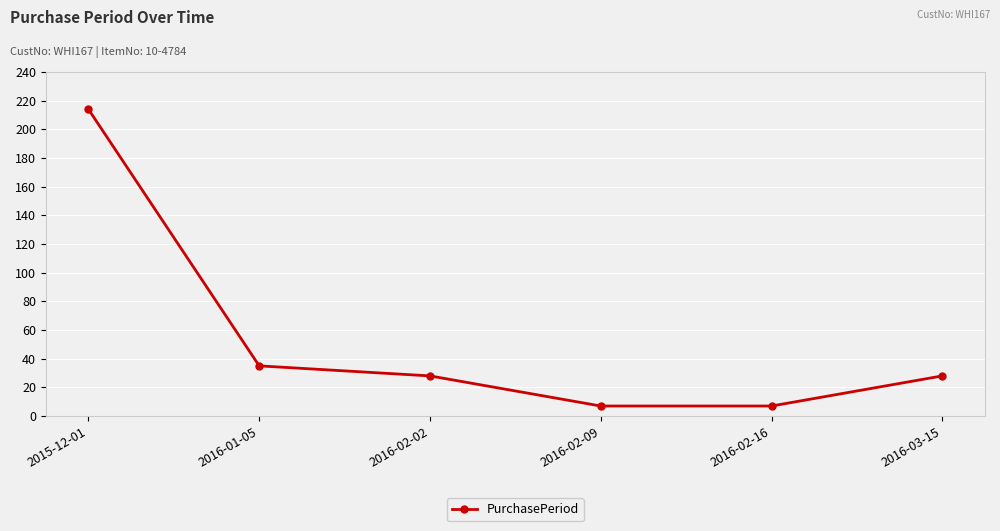

What is the sum of the values at 2015-12-01 and 2016-03-15?

242